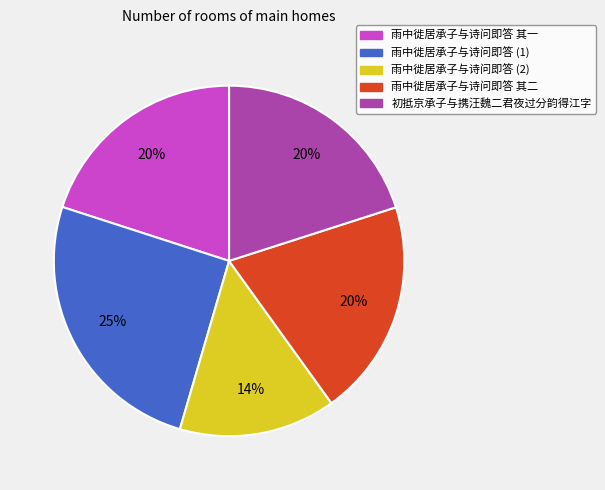

Is the sum of 雨中徙居承子与诗问即答 其一 and 雨中徙居承子与诗问即答 其二 greater than half?

No